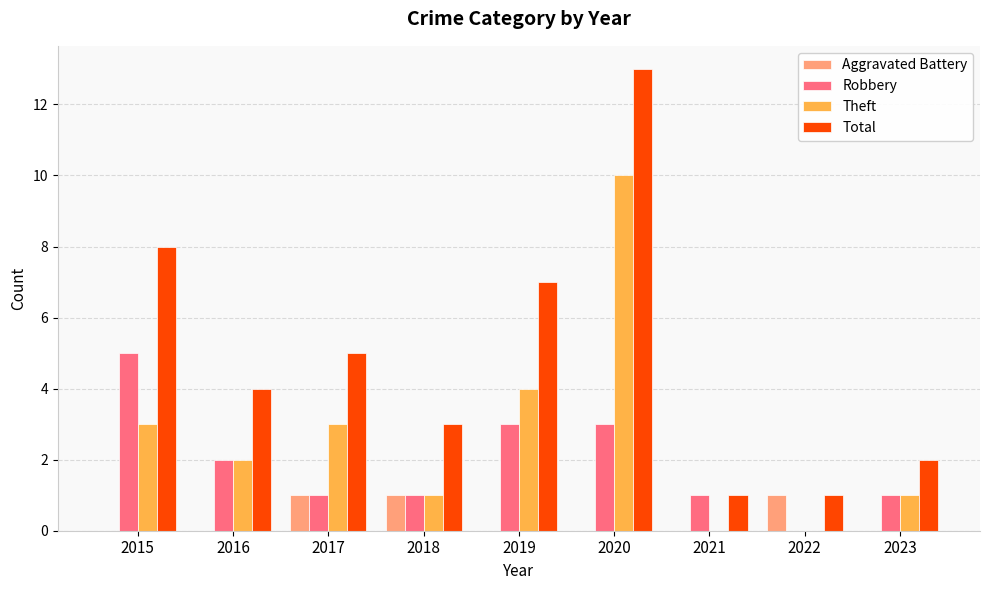

Reading right to left, list all the values displayed in this chart.

Aggravated Battery: 2023=0	2022=1	2021=0	2020=0	2019=0	2018=1	2017=1	2016=0	2015=0
Robbery: 2023=1	2022=0	2021=1	2020=3	2019=3	2018=1	2017=1	2016=2	2015=5
Theft: 2023=1	2022=0	2021=0	2020=10	2019=4	2018=1	2017=3	2016=2	2015=3
Total: 2023=2	2022=1	2021=1	2020=13	2019=7	2018=3	2017=5	2016=4	2015=8